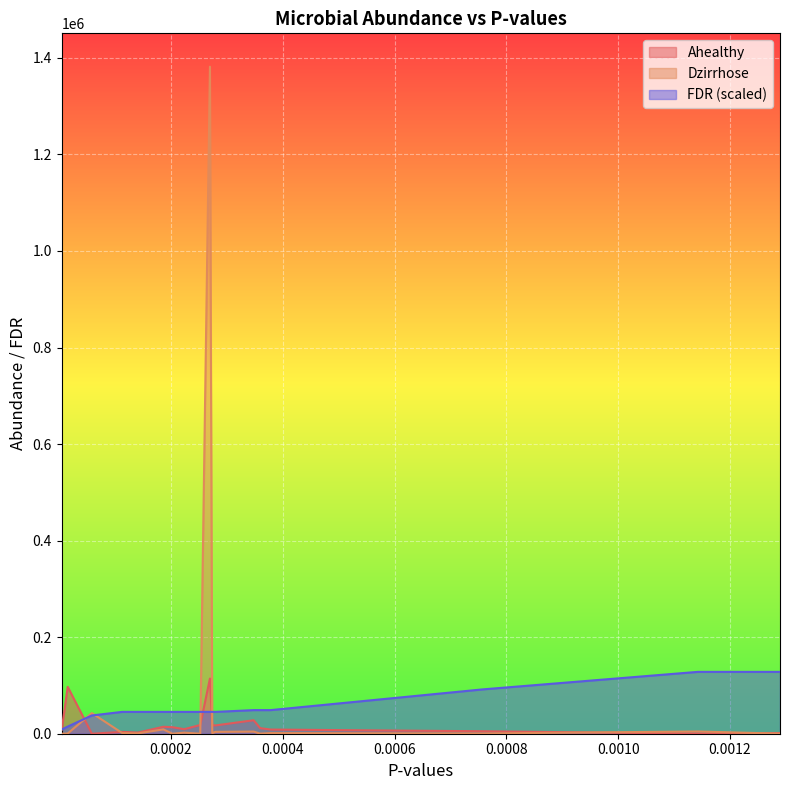

What is the maximum value for Dzirrhose?

1381753.7